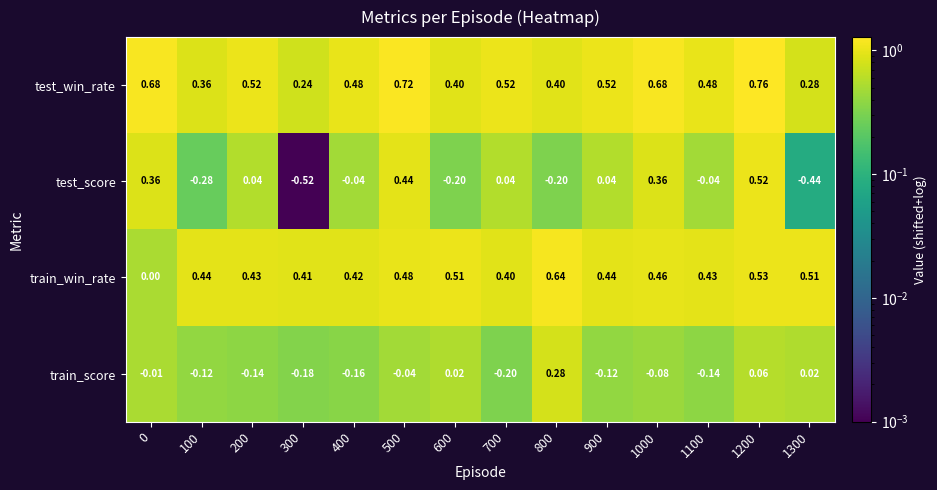

Which series has the largest total across all categories?

test_win_rate